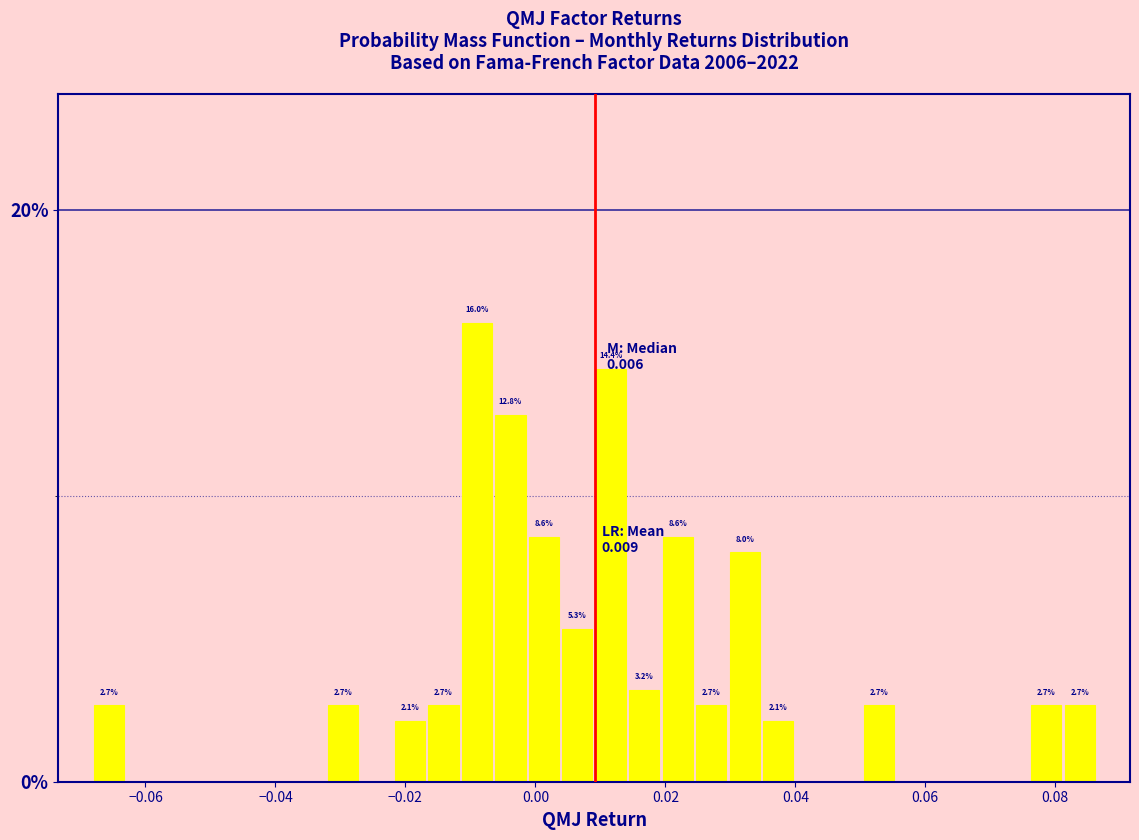

Around what value on the x-axis is the tallest bar? Give the approximate position of its centre, as read against the axis.

-0.008